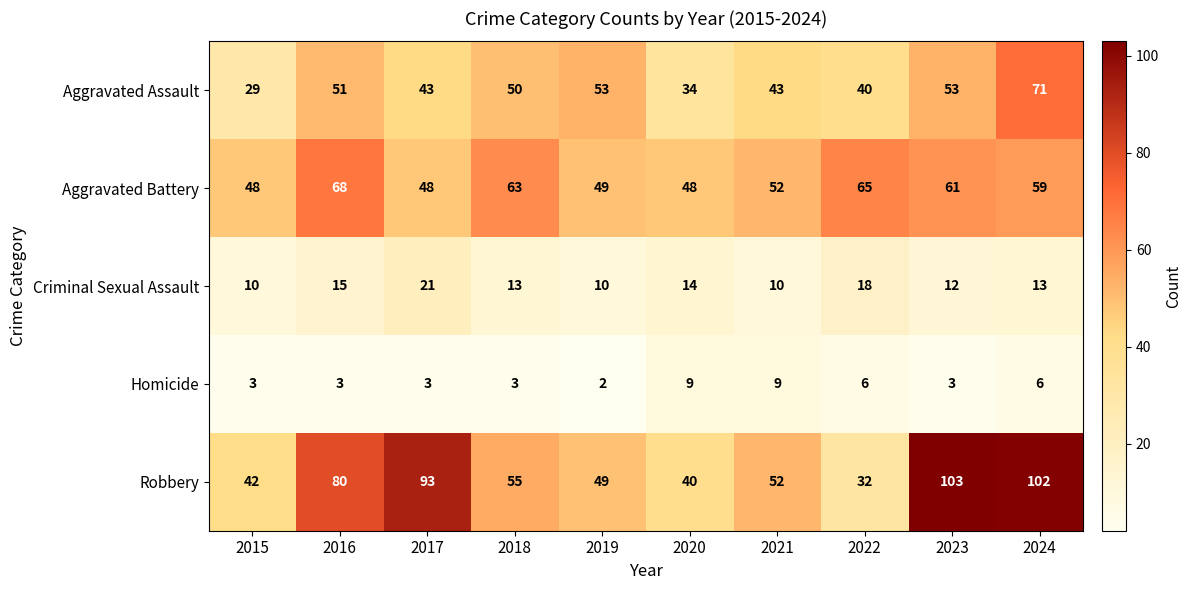

How many data points does each series have?

10